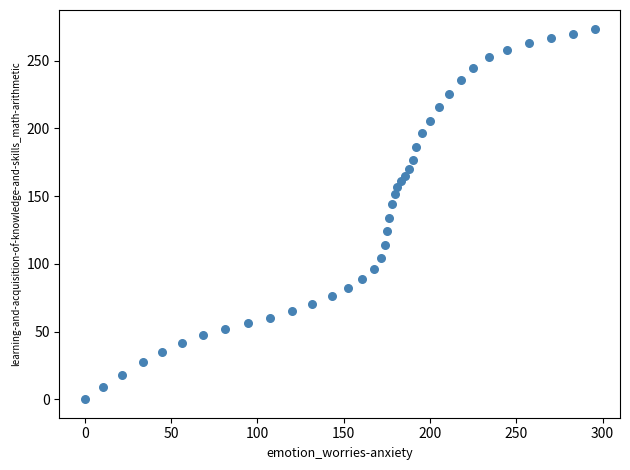

What is the range of Y values (max minus min)?

273.8